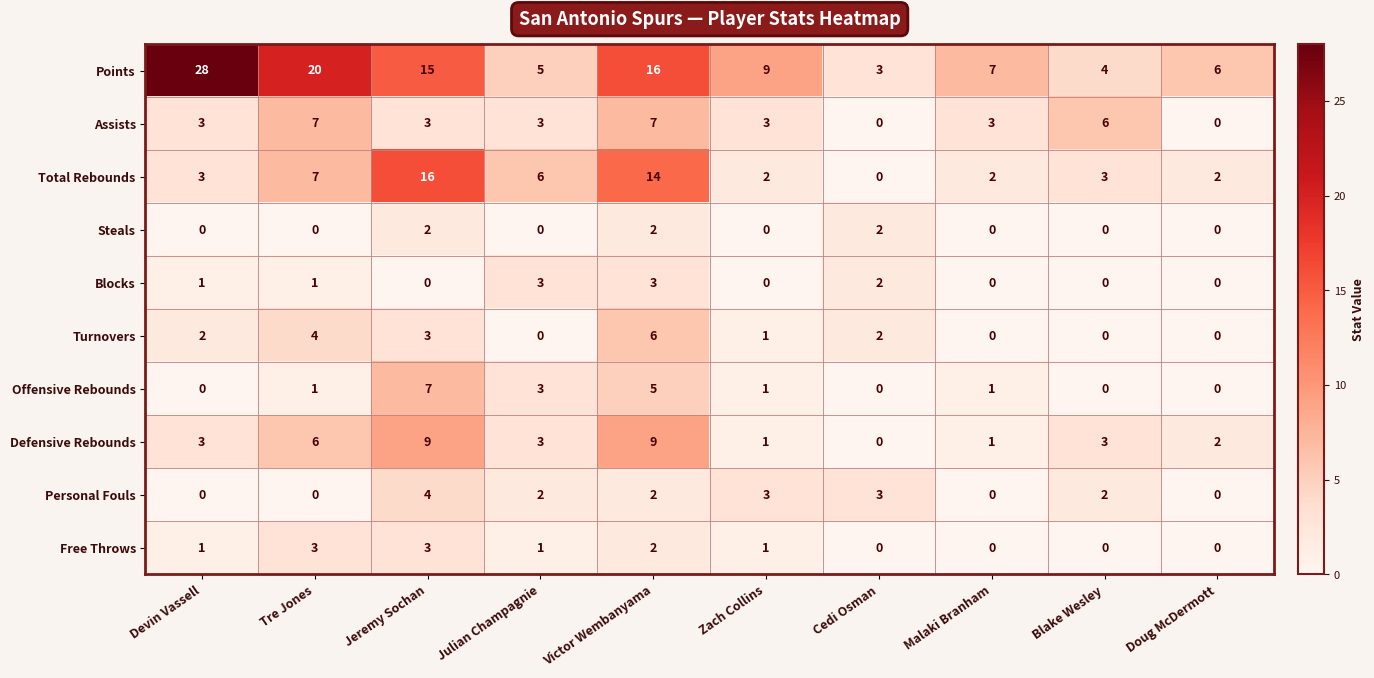

Which series has the largest total across all categories?

Points